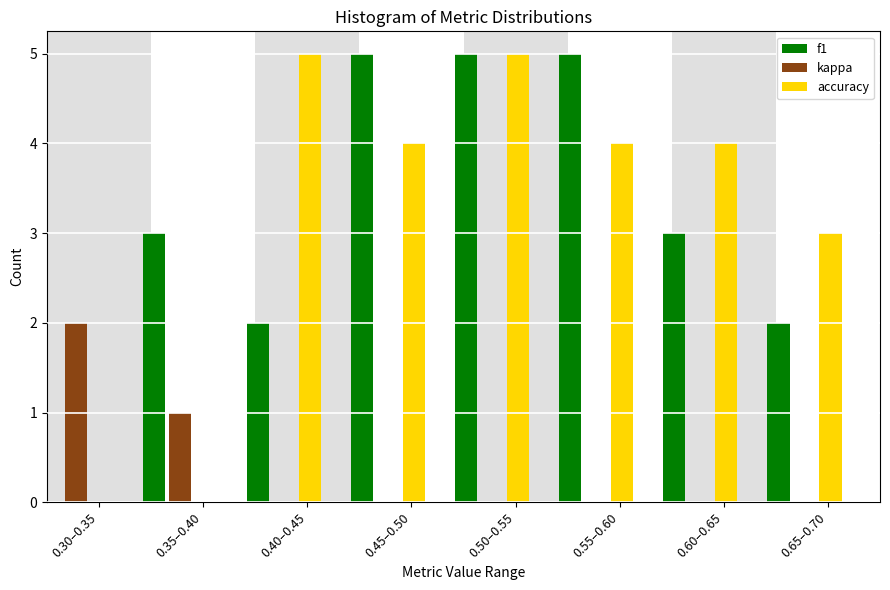

The value of kappa at 0.55–0.60 is 0. True or false?

True